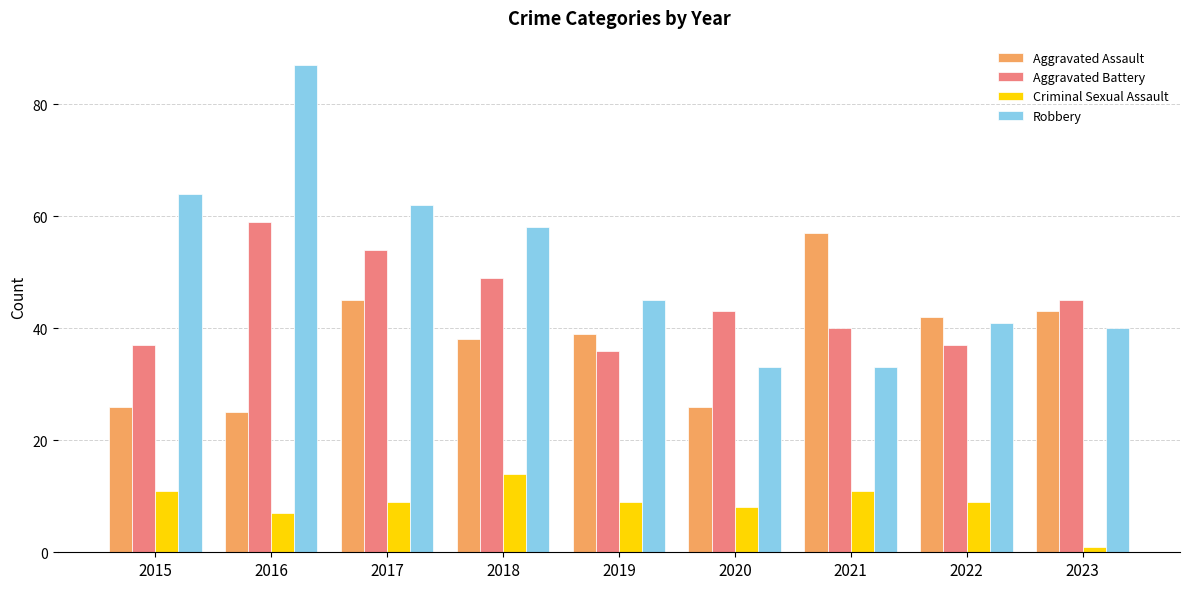

At which label does Aggravated Battery first exceed 43?

2016